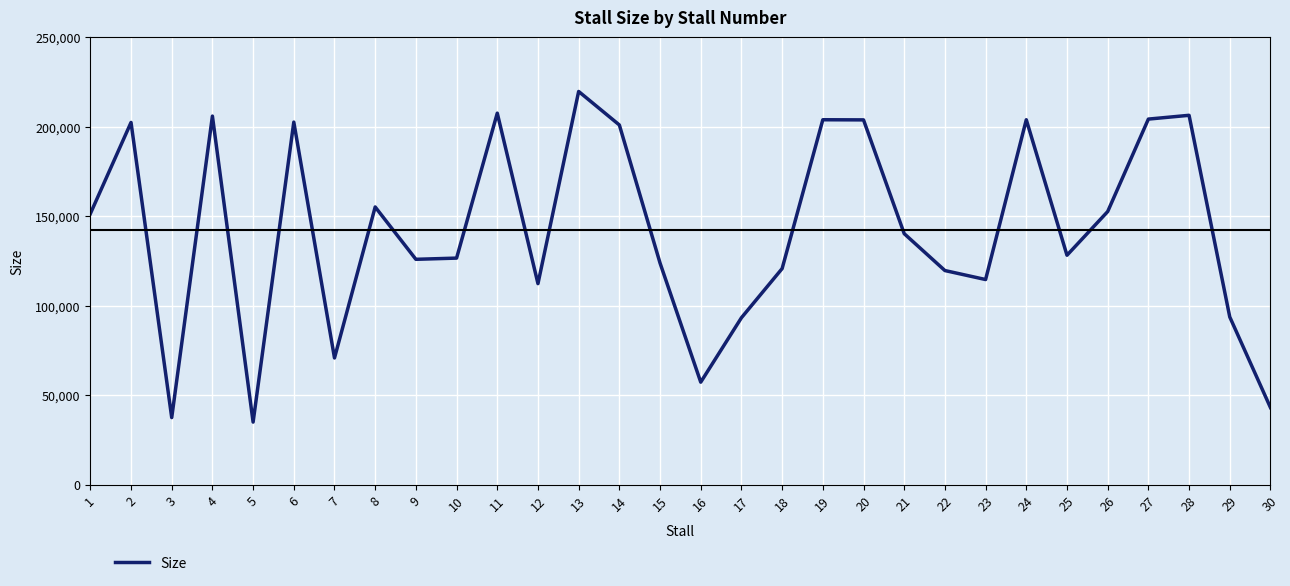

Which category has the lowest value across all series?

5